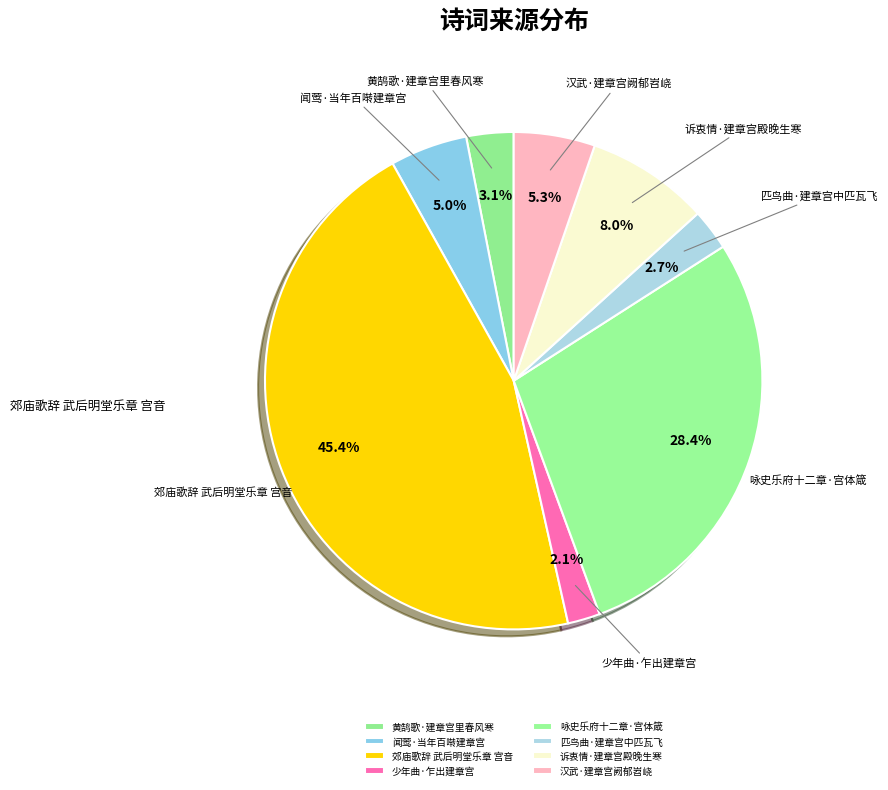

Which slice is the smallest?

少年曲·乍出建章宫